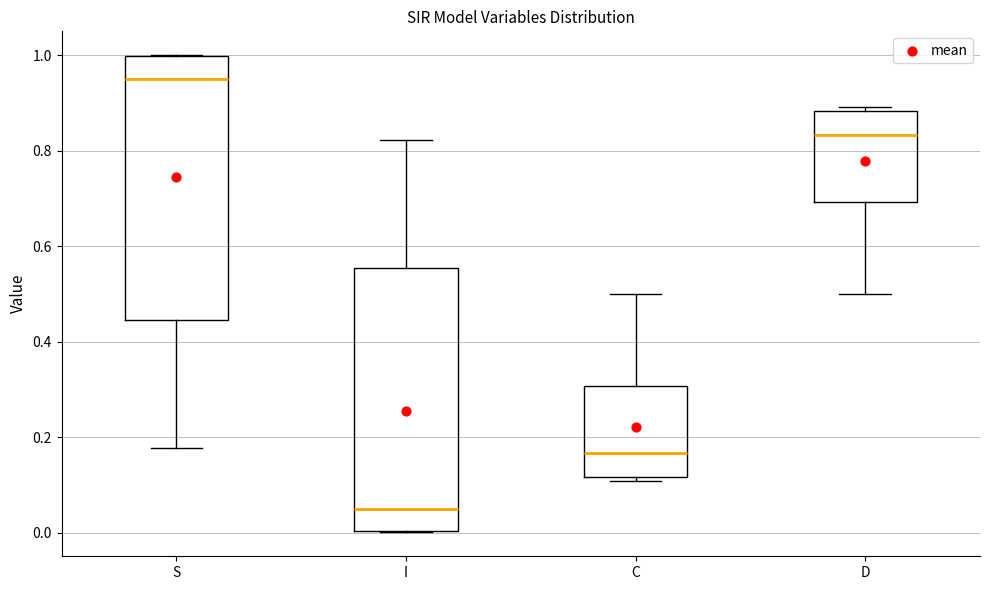

Where is the upper edge of the box for D on the y-axis? The values are not printed on the chart, so give them approximately, as read against the axis.

0.88